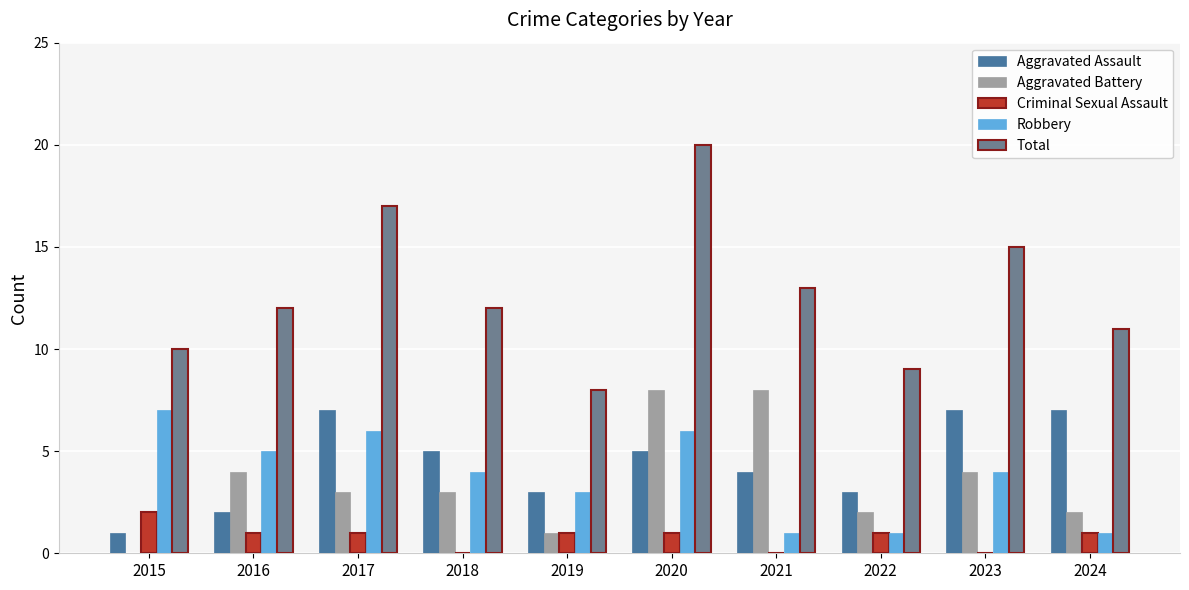

The Aggravated Assault series shows 2 at 2017. True or false?

False